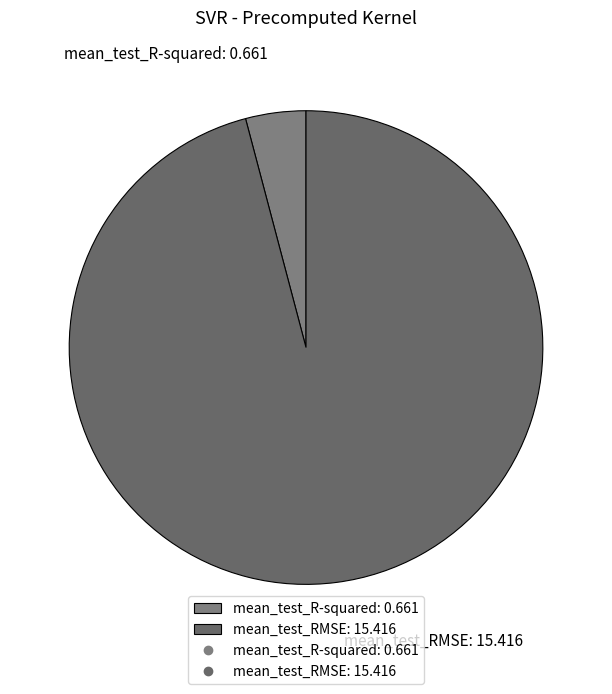

How many segments does this pie chart have?

2